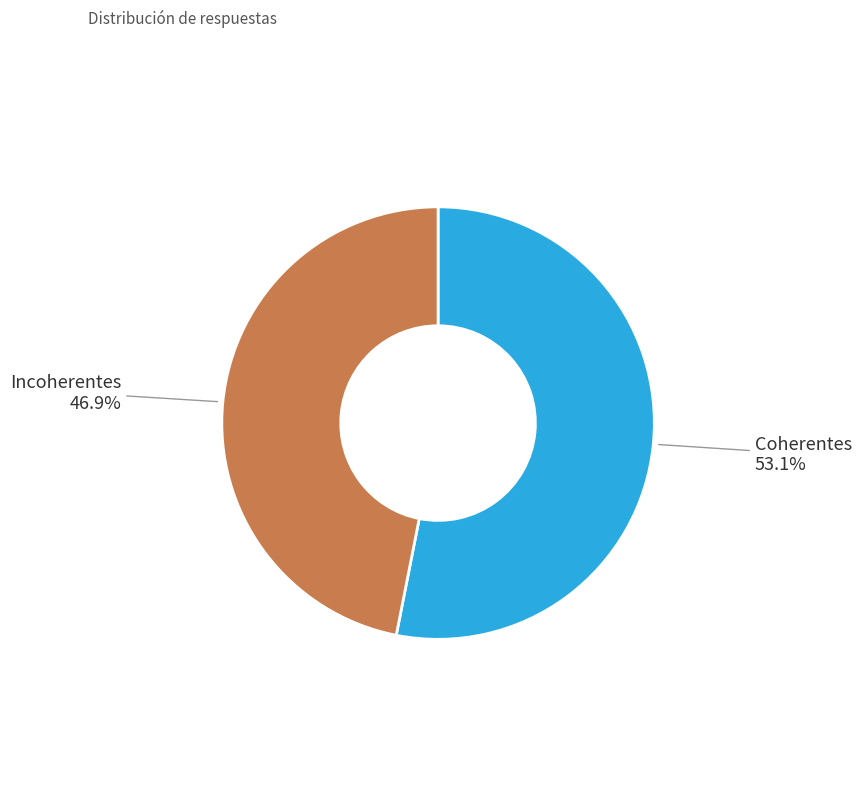

Does any single category account for the majority?

Yes